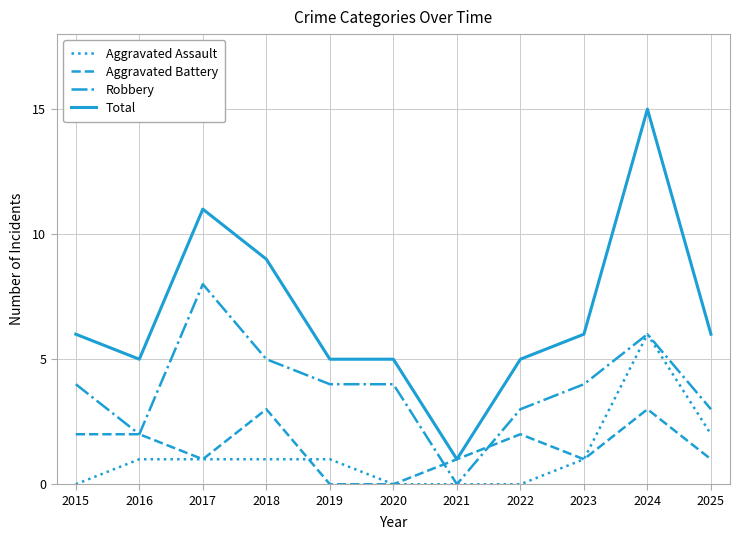

True or false: Aggravated Assault and Total intersect in this chart.

False